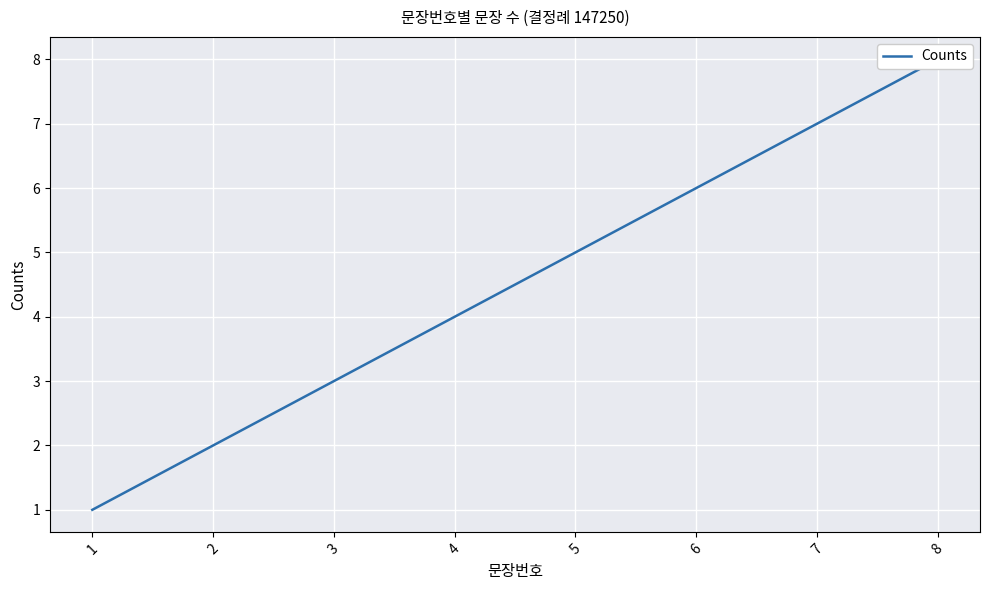

How many categories are shown in the chart?

8